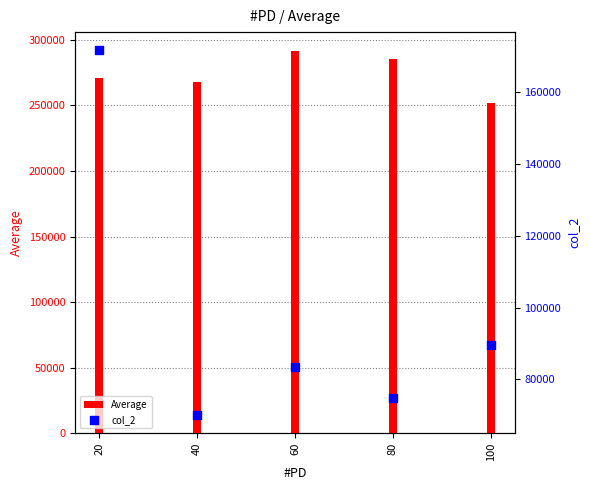

Which series has the largest total across all categories?

Average